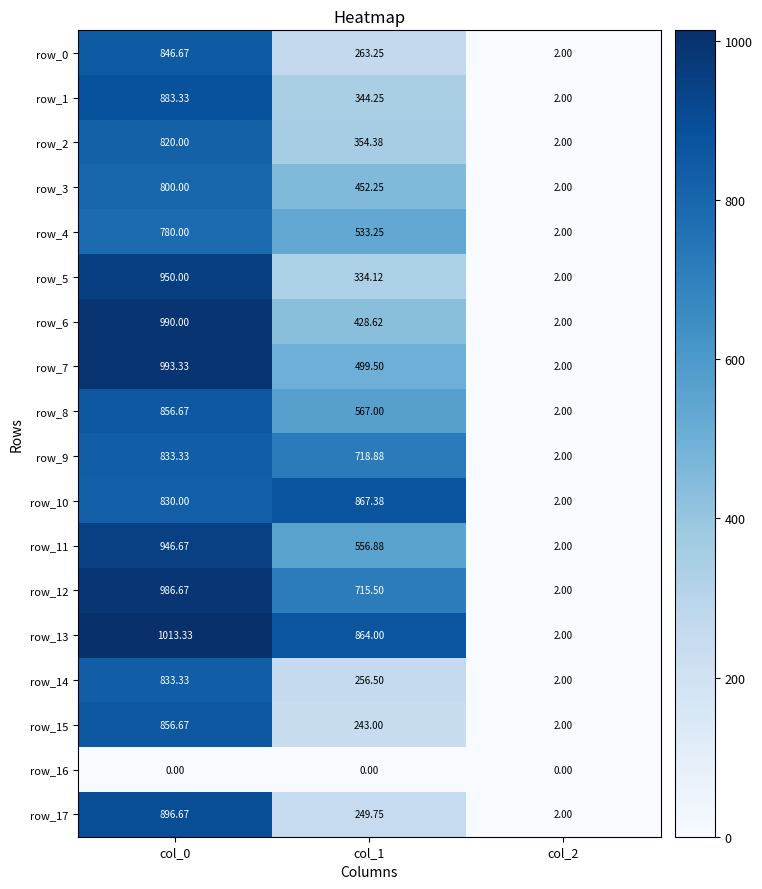

At how many categories does at least one series exceed 980?

1